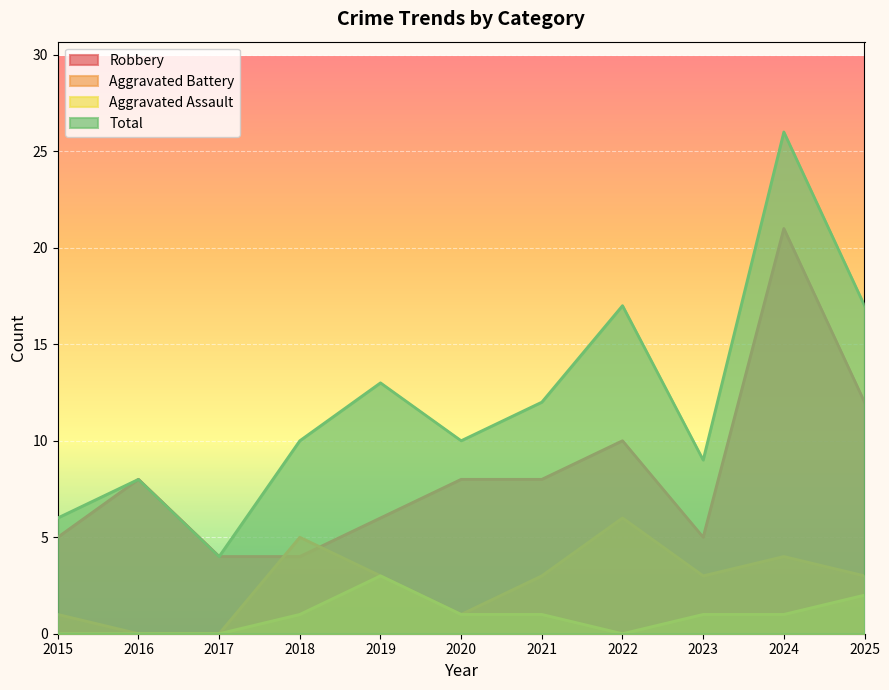

What is the value of the Aggravated Assault point at the 9th from the left?

1